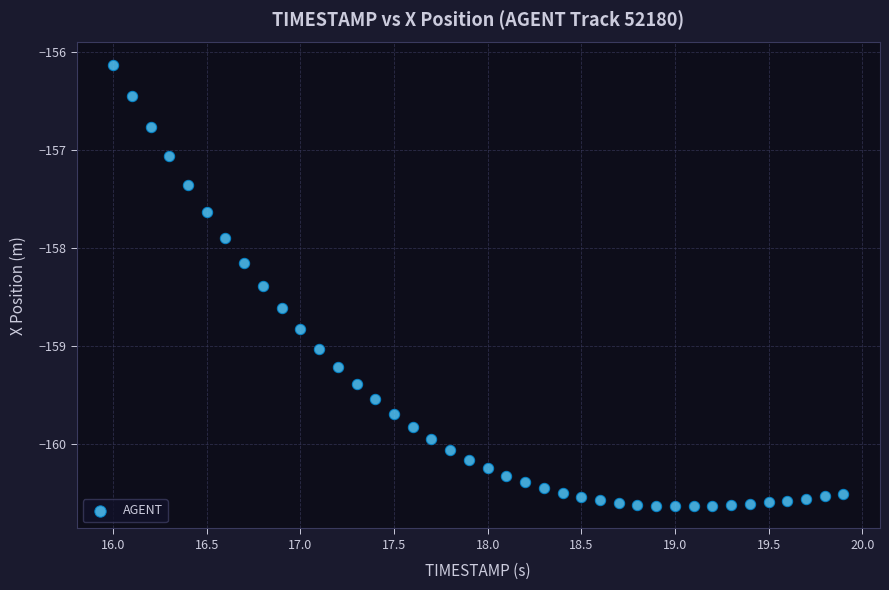

What is the range of Y values (max minus min)?

4.5